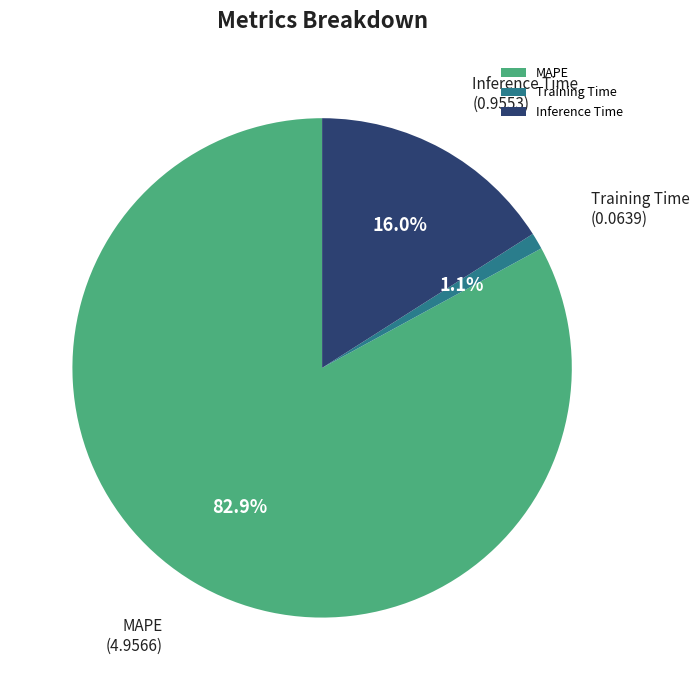

Which has a higher value, Inference Time or MAPE?

MAPE